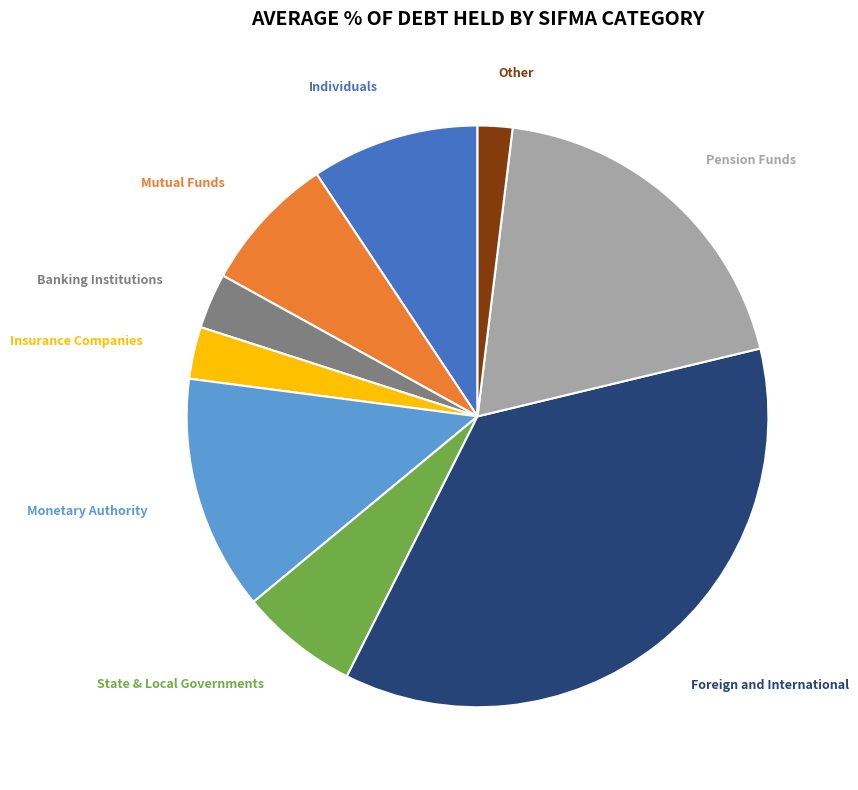

Is there any slice that represents more than half of the pie?

No